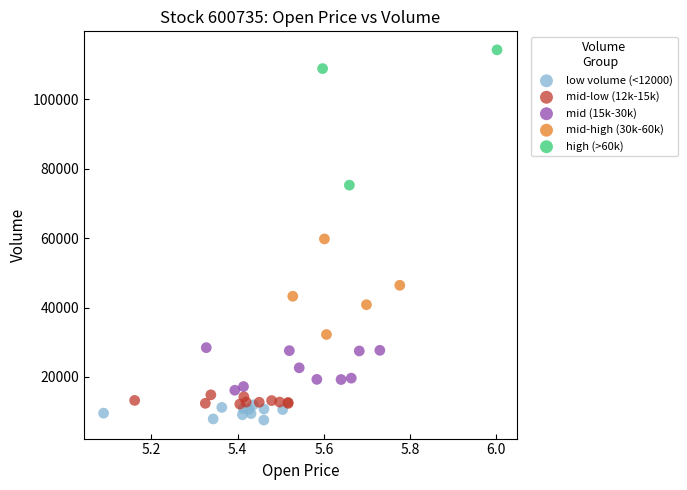

What are all the series names shown in the legend?

low volume (<12000), mid-low (12k-15k), mid (15k-30k), mid-high (30k-60k), high (>60k)